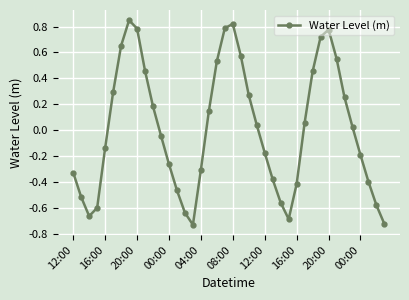

What is the difference between the second highest and second lowest values?

1.5